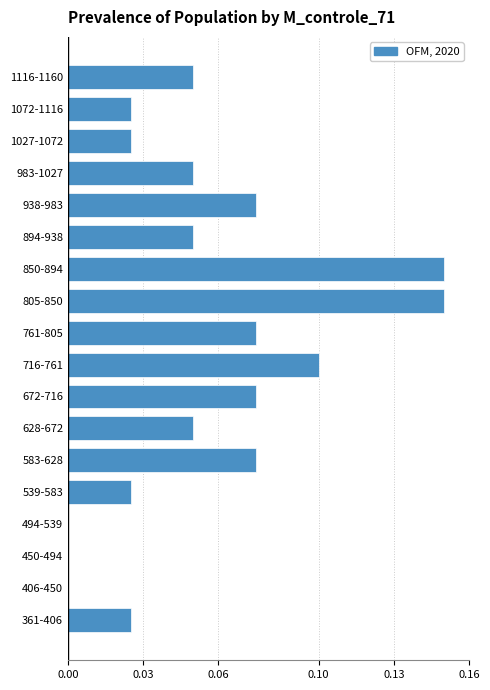

Between 850-894 and 716-761, which is larger?

850-894